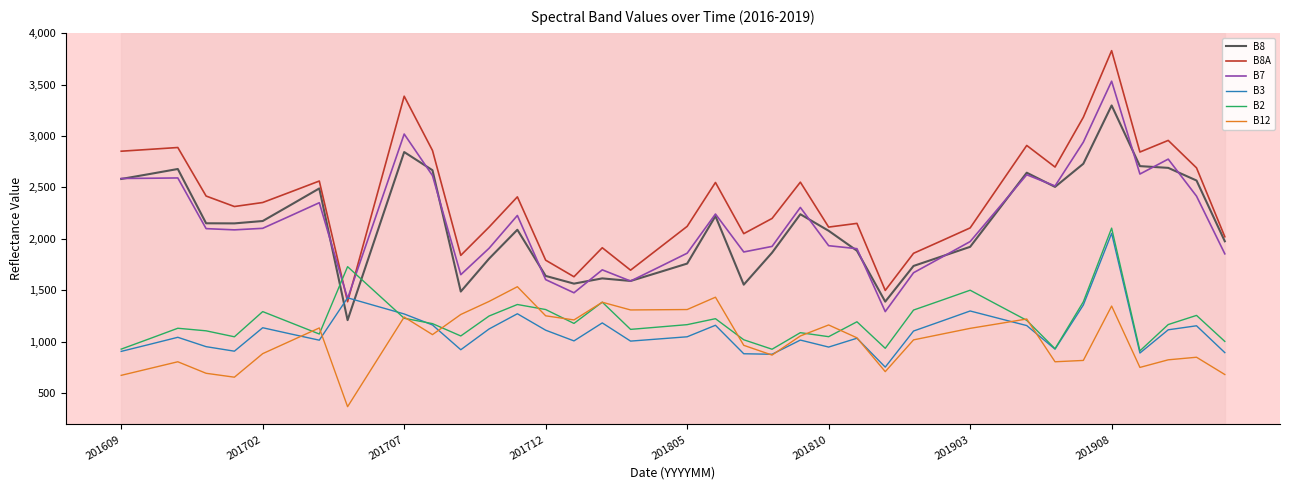

What is the lowest value of the B7 series?

1292